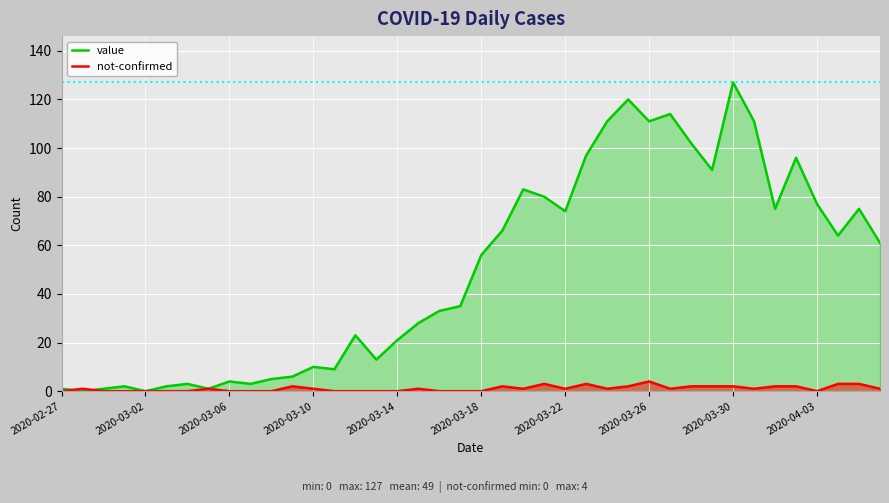

What is the approximate value of not-confirmed at 26?

1